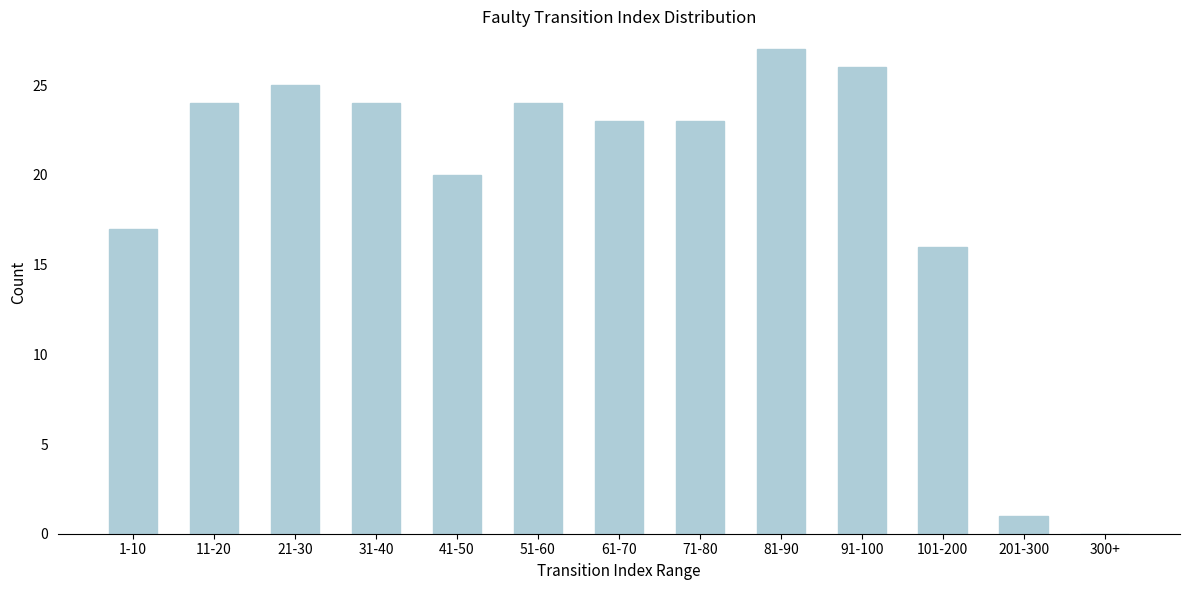

Reading right to left, transcribe all the data shown in this chart.

300+=0	201-300=1	101-200=16	91-100=26	81-90=27	71-80=23	61-70=23	51-60=24	41-50=20	31-40=24	21-30=25	11-20=24	1-10=17